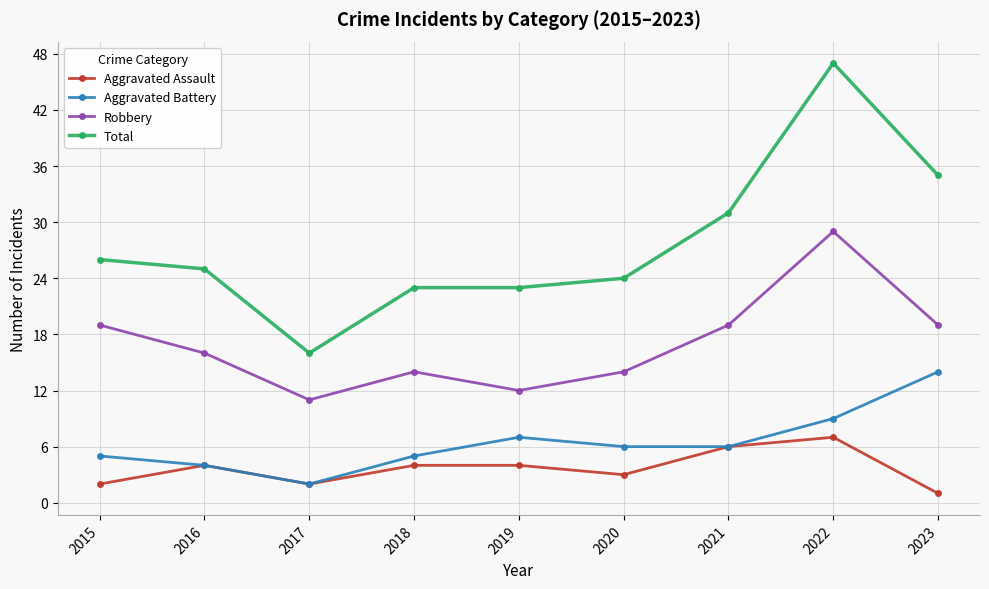

At which category does Robbery reach its first local valley?

2017